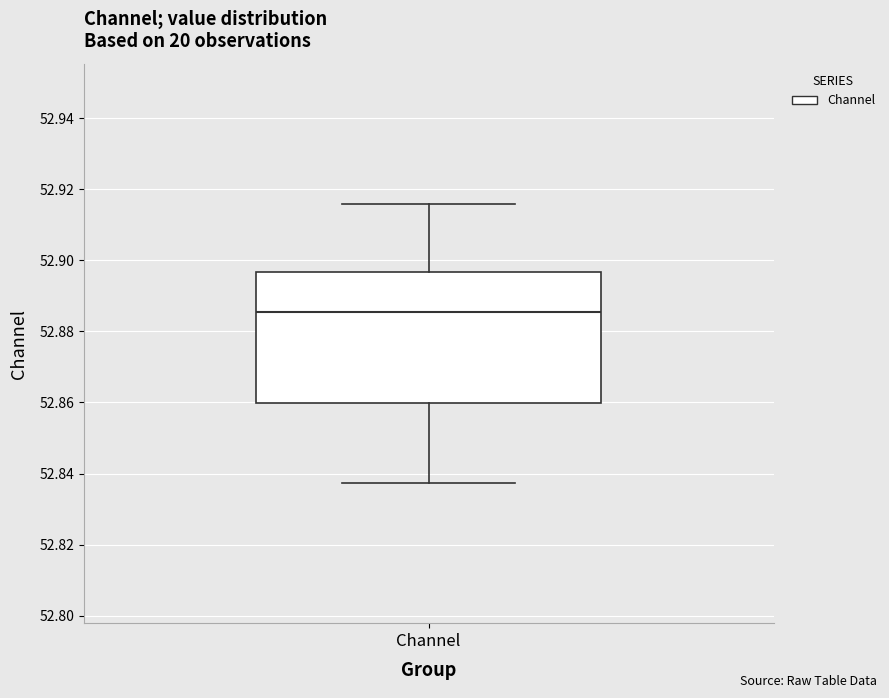

Transcribe this box plot: give where the median line is, the range the box spans, and where the two whiskers end, as read against the y-axis. The values are not printed on the chart, so give them approximately, as read against the axis.

median 52.886, box 52.860 to 52.896, whiskers 52.838 to 52.916